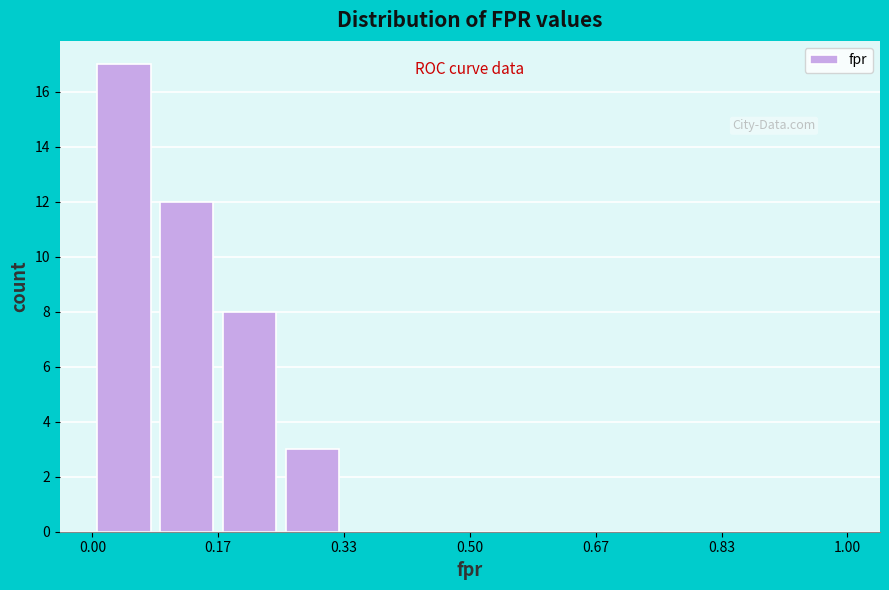

Reading left to right, list every bar in this chart as the range it spans on the x-axis followed by its height. Neither the bar edges nor the heights are printed on the chart, so give them approximately, as read against the axes.

0.00 to 0.08: 17
0.08 to 0.16: 12
0.16 to 0.26: 8
0.26 to 0.34: 3
0.34 to 0.42: 0
0.42 to 0.50: 0
0.50 to 0.58: 0
0.58 to 0.66: 0
0.66 to 0.76: 0
0.76 to 0.84: 0
0.84 to 0.92: 0
0.92 to 1.00: 0